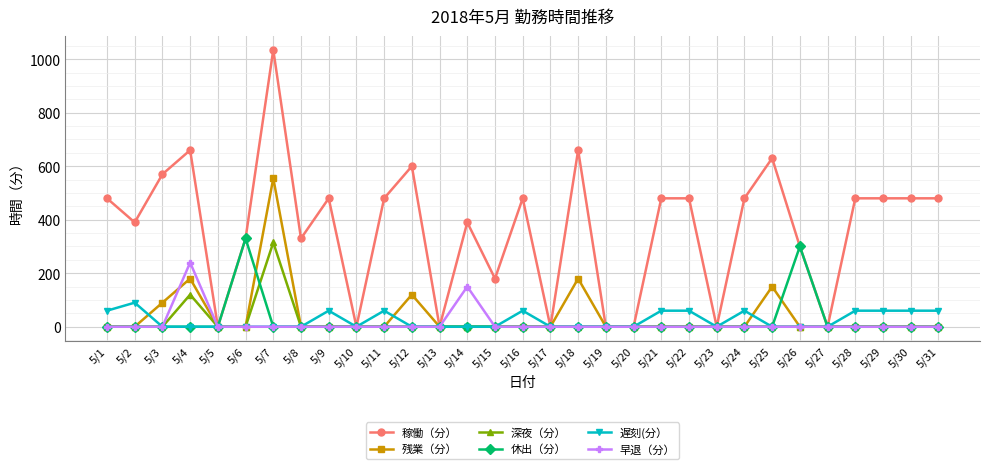

What are all the series names shown in the legend?

稼働（分）, 残業（分）, 深夜（分）, 休出（分）, 遅刻(分）, 早退（分）